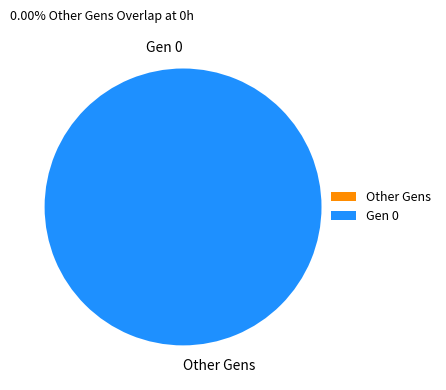

True or false: Gen 0 accounts for 100% of the total.

True